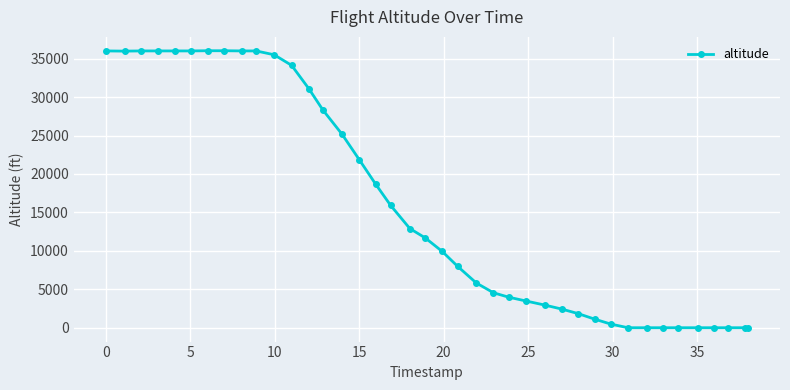

What is the sum of all values?

639750